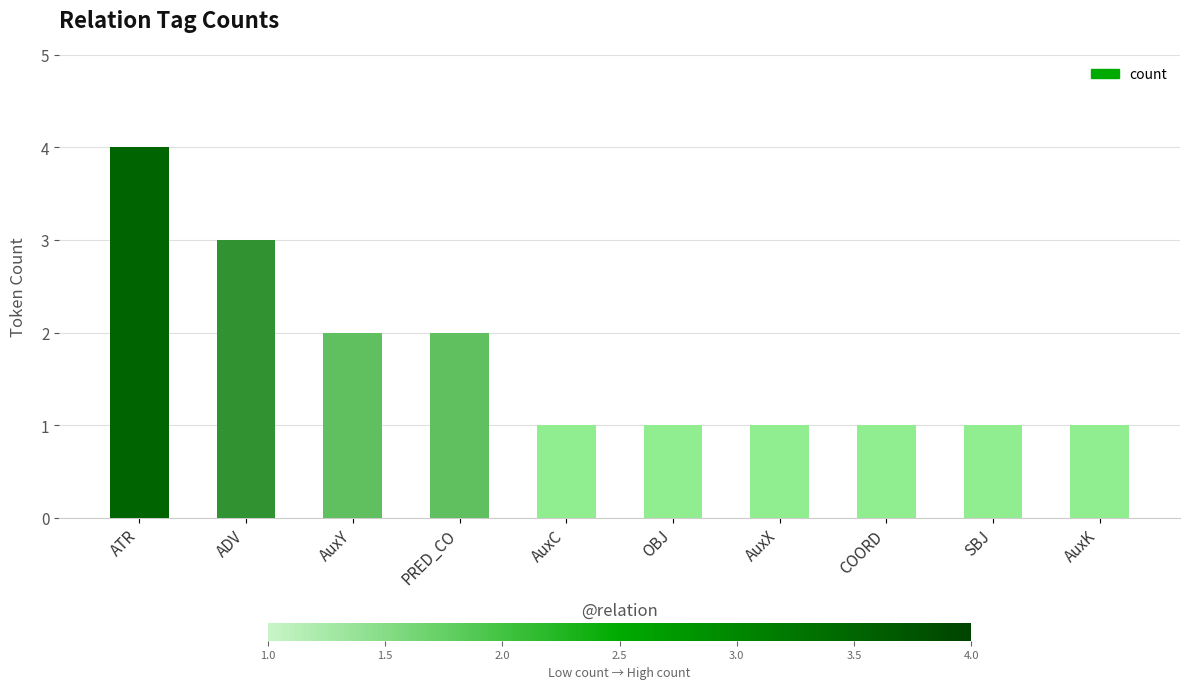

How many bars are there in total?

10